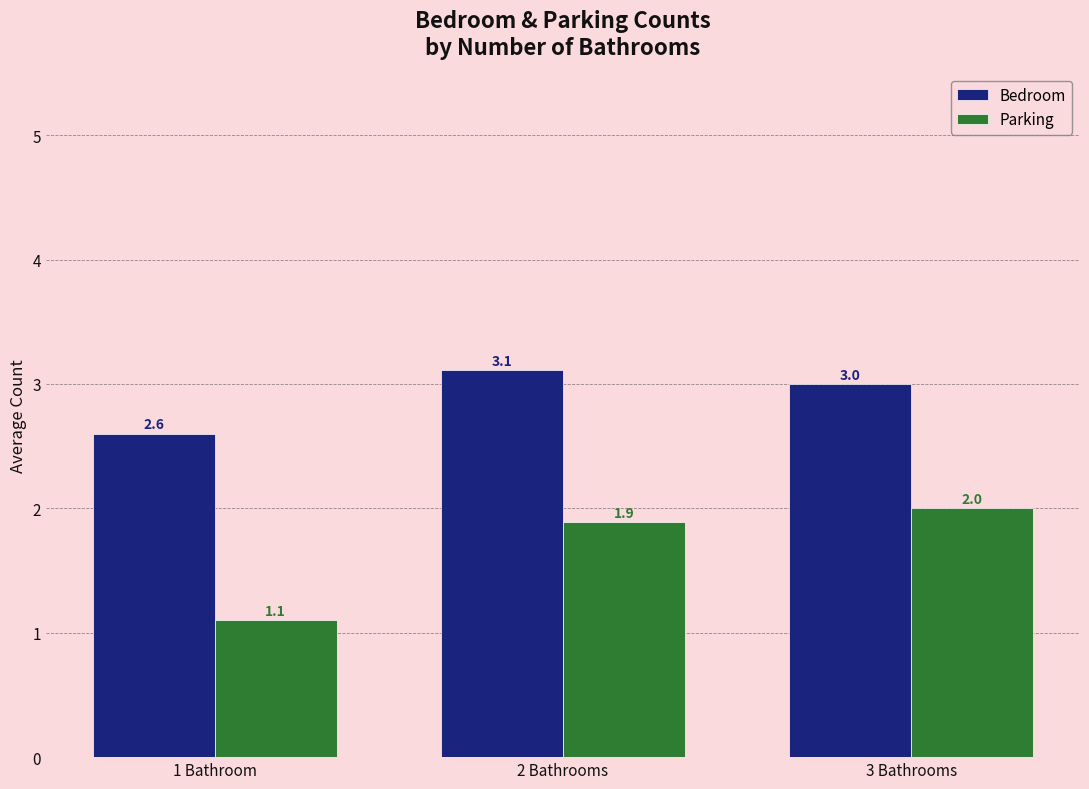

Which series has the widest spread of values?

Parking